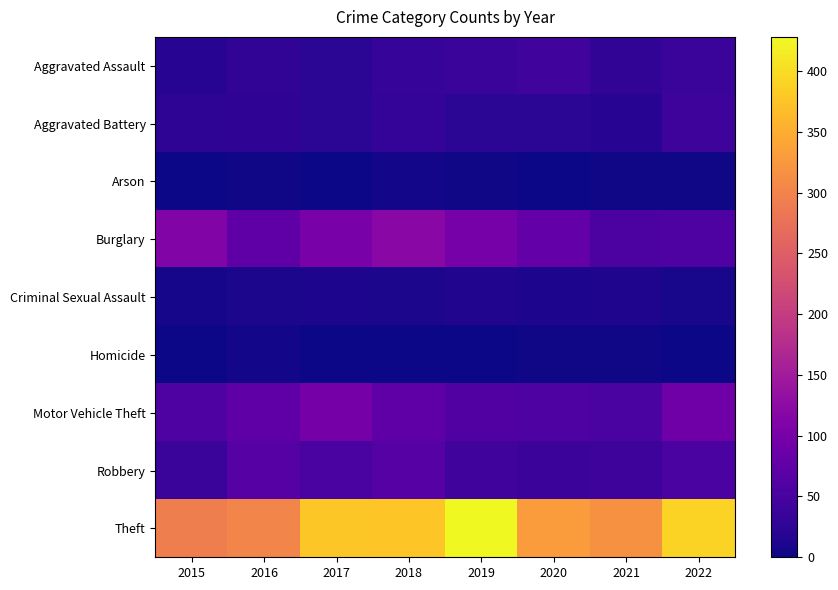

At how many categories does at least one series exceed 360?

4